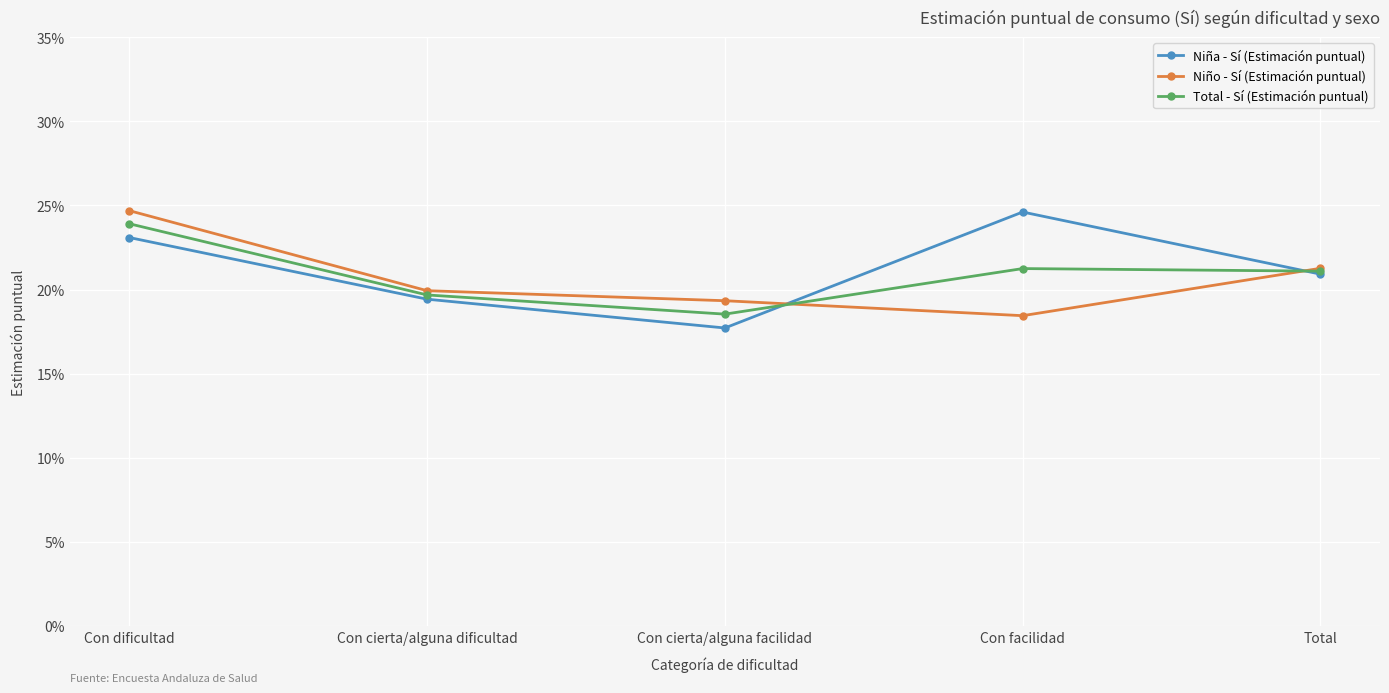

At which category is the sum across all series the highest?

Con dificultad